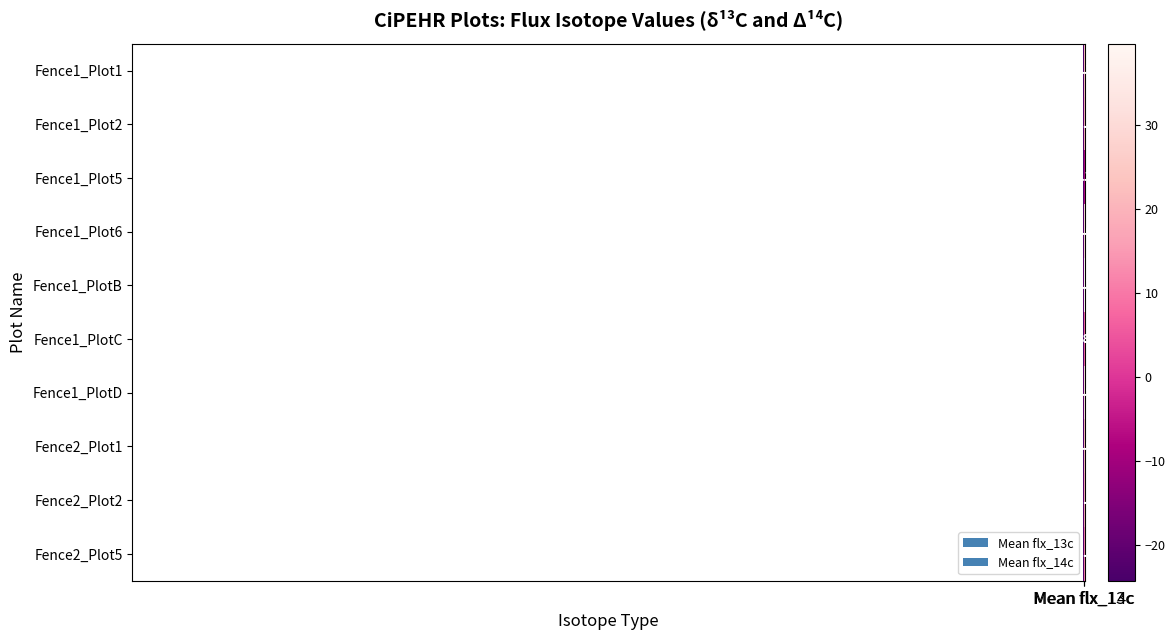

How many values in Fence1_Plot2 are above zero?

1